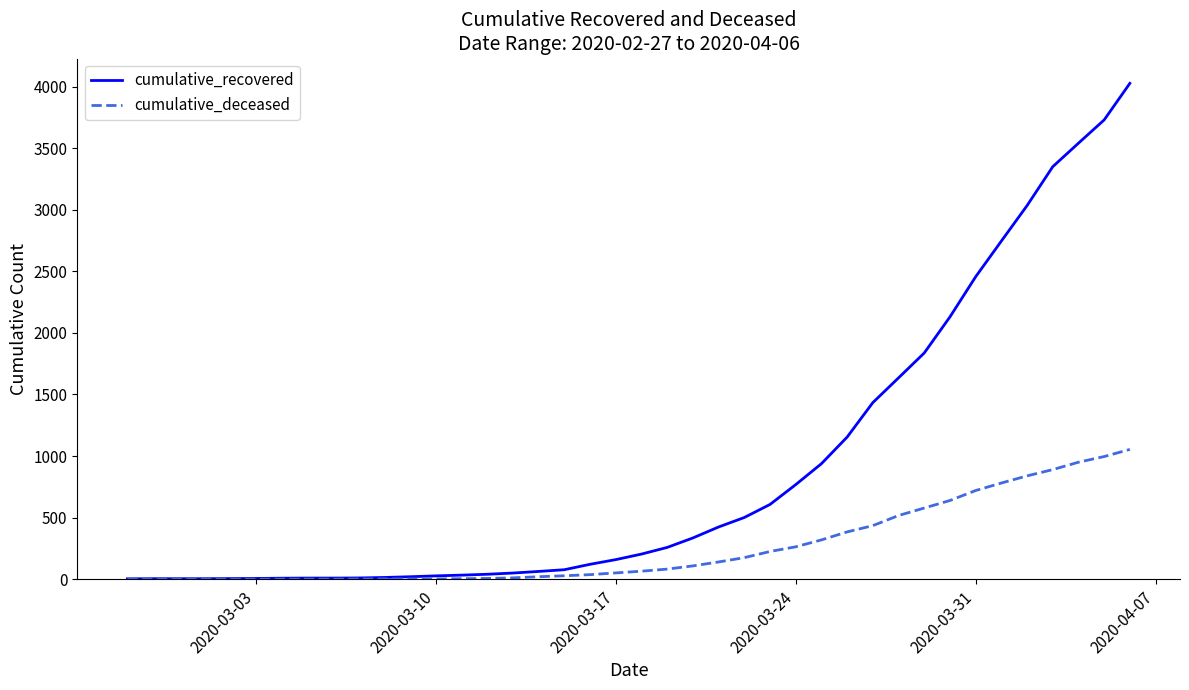

What is the maximum value for cumulative_recovered?

4027